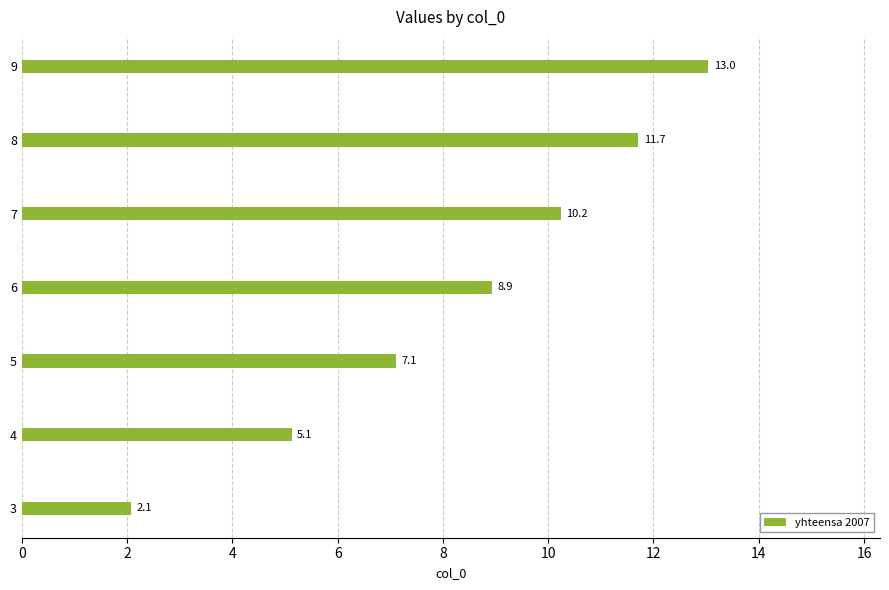

What is the average value?

8.3